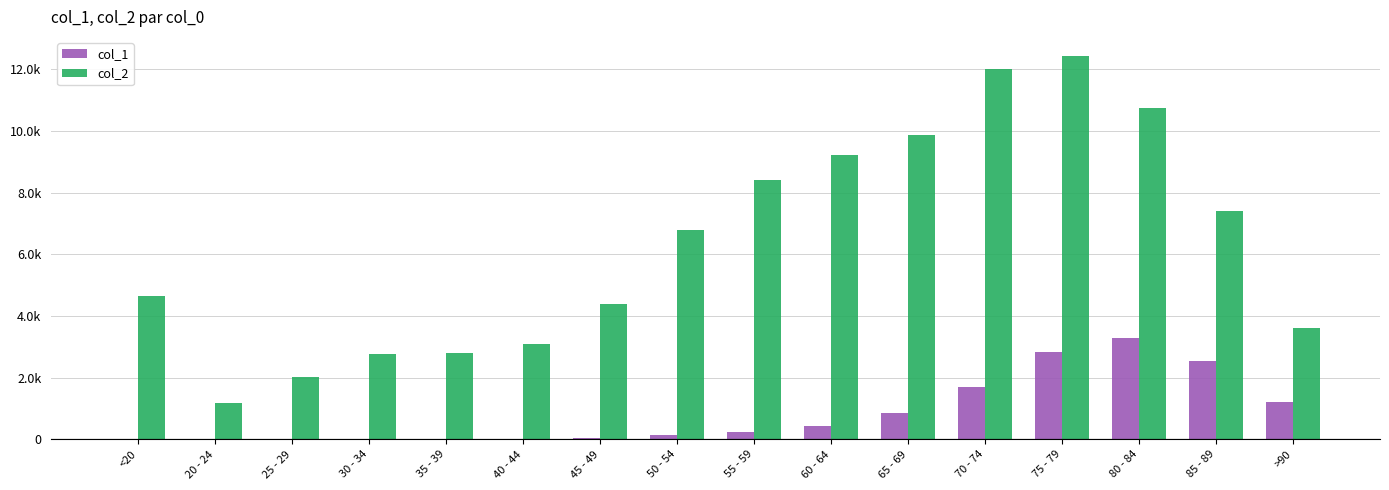

Reading left to right, transcribe all the data shown in this chart.

col_1: <20=18	20 - 24=4	25 - 29=3	30 - 34=17	35 - 39=18	40 - 44=24	45 - 49=47	50 - 54=126	55 - 59=227	60 - 64=426	65 - 69=850	70 - 74=1690	75 - 79=2848	80 - 84=3273	85 - 89=2548	>90=1224
col_2: <20=4641	20 - 24=1191	25 - 29=2038	30 - 34=2765	35 - 39=2814	40 - 44=3078	45 - 49=4396	50 - 54=6803	55 - 59=8400	60 - 64=9236	65 - 69=9883	70 - 74=12018	75 - 79=12434	80 - 84=10764	85 - 89=7417	>90=3604